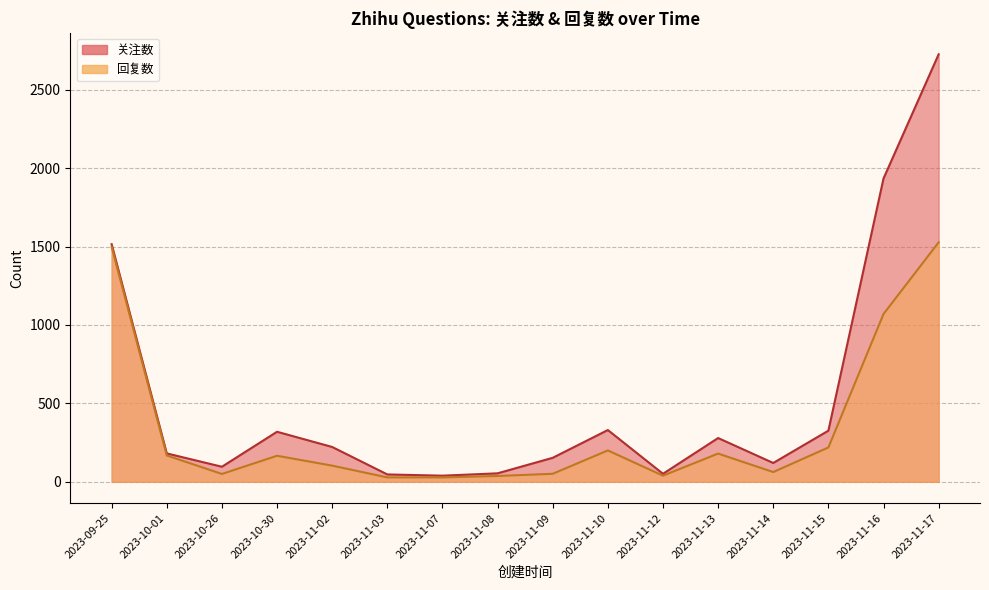

Which series has the largest total across all categories?

关注数